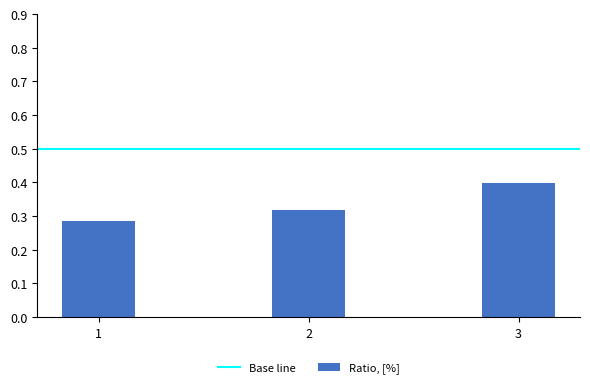

Which label corresponds to the smallest value in the chart?

1